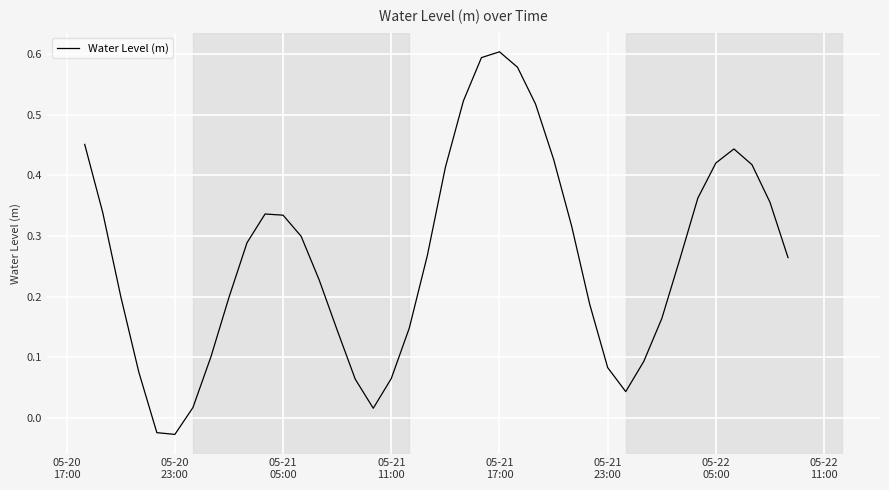

How many lines are shown in the chart?

1